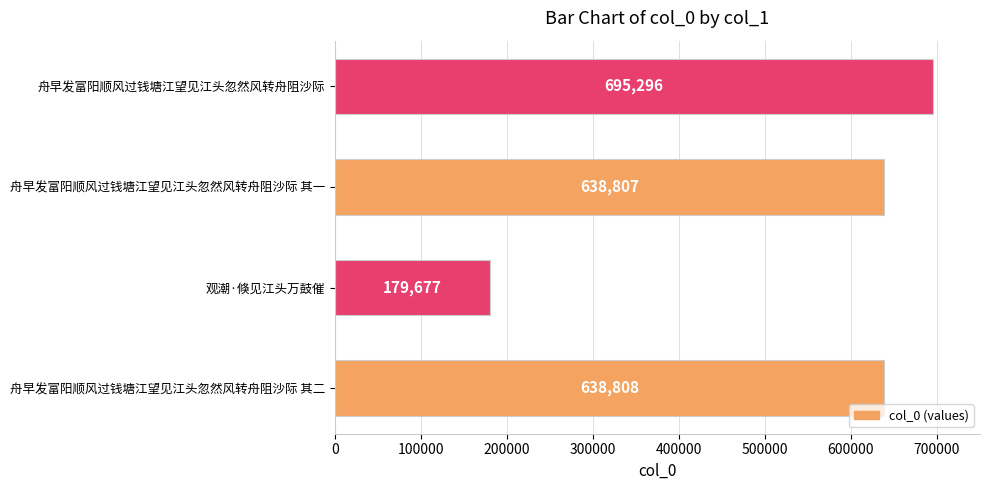

What is the difference between the maximum and minimum values?

515619